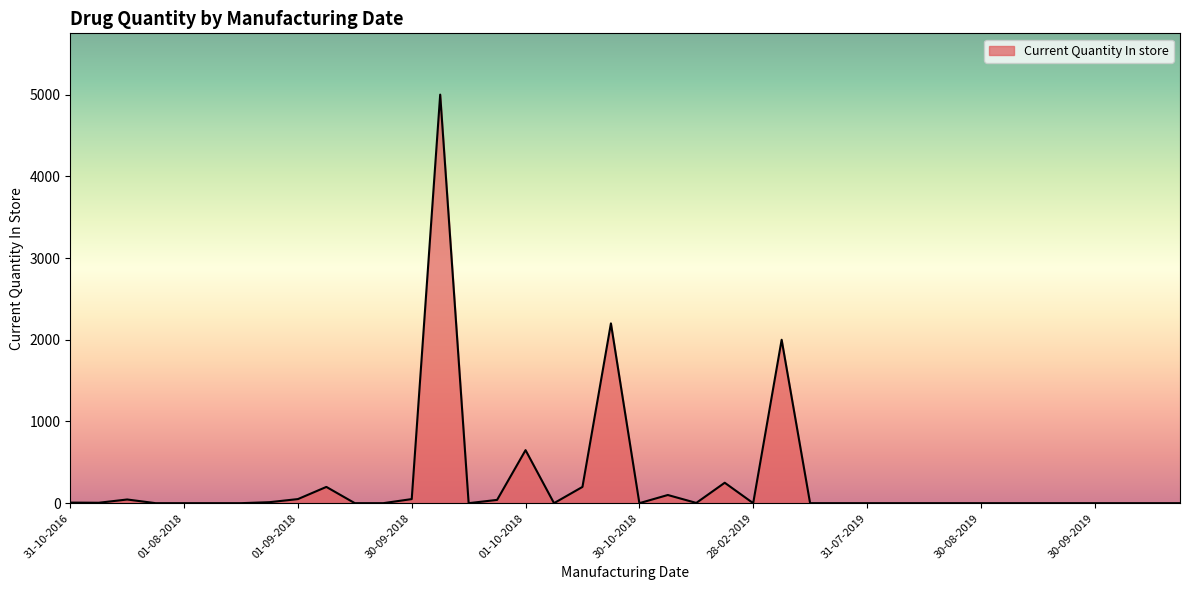

What is the maximum value shown in the chart?

5000